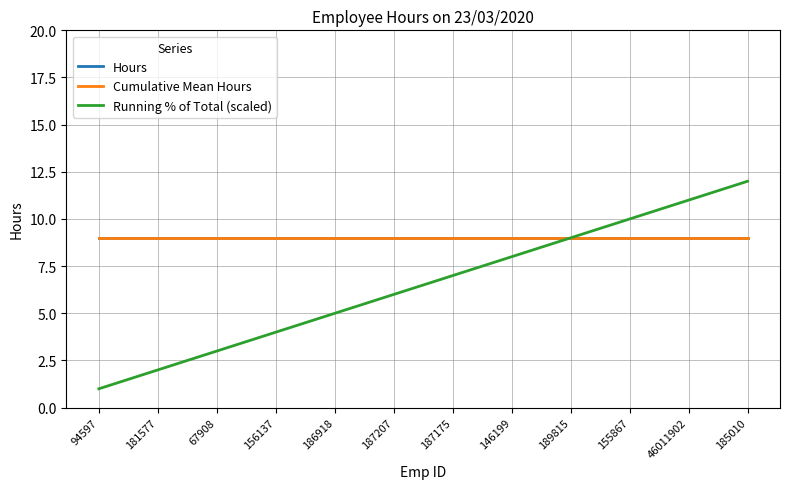

Reading left to right, list all the values displayed in this chart.

Hours: 94597=9	181577=9	67908=9	156137=9	186918=9	187207=9	187175=9	146199=9	189815=9	155867=9	46011902=9	185010=9
Cumulative Mean Hours: 94597=9	181577=9	67908=9	156137=9	186918=9	187207=9	187175=9	146199=9	189815=9	155867=9	46011902=9	185010=9
Running % of Total (scaled): 94597=1	181577=2	67908=3	156137=4	186918=5	187207=6	187175=7	146199=8	189815=9	155867=10	46011902=11	185010=12